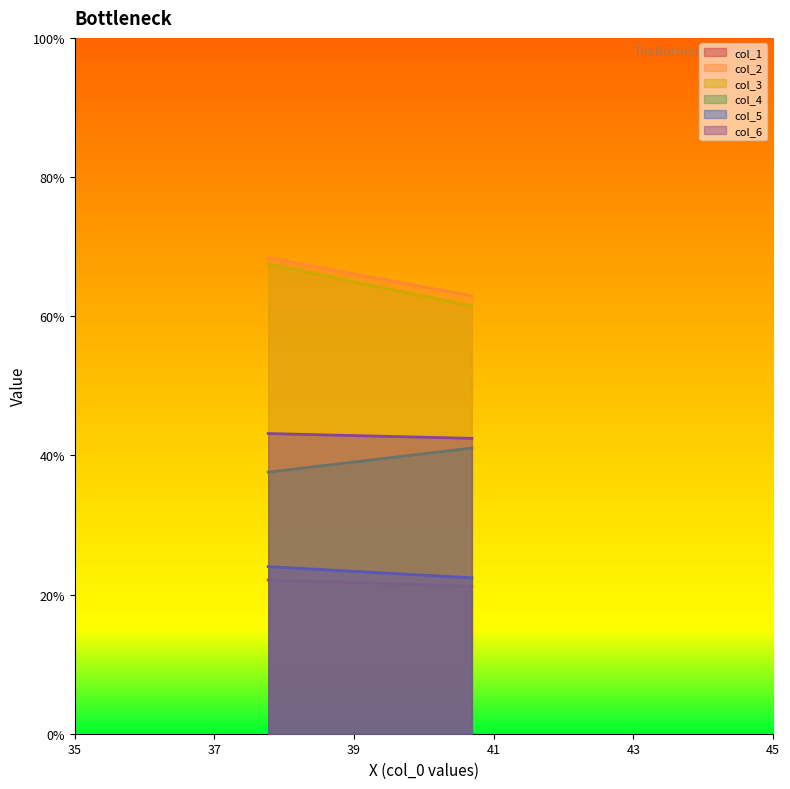

List the series in order of their peak value, lowest first.

col_1, col_5, col_4, col_6, col_3, col_2